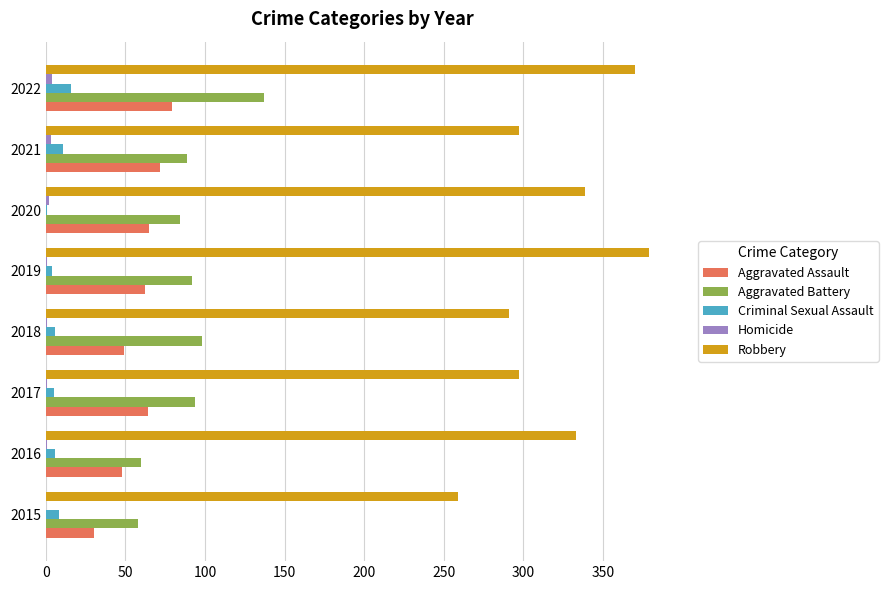

Is it true that Aggravated Assault equals 108 at 2017?

False